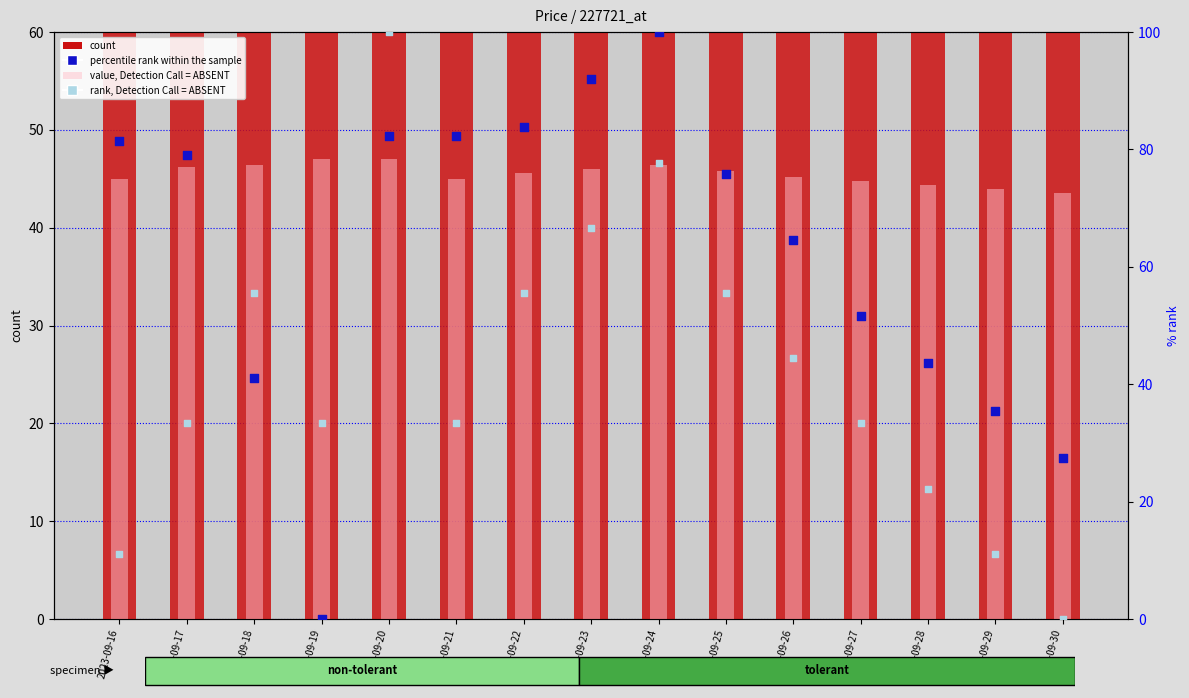

Which series has the largest total across all categories?

count